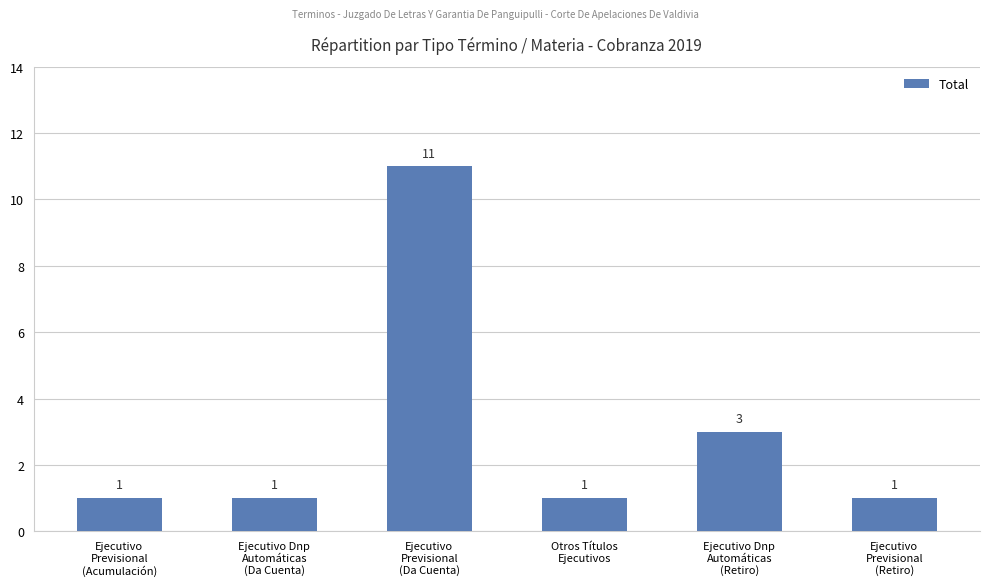

What is the difference between the maximum and minimum values?

10